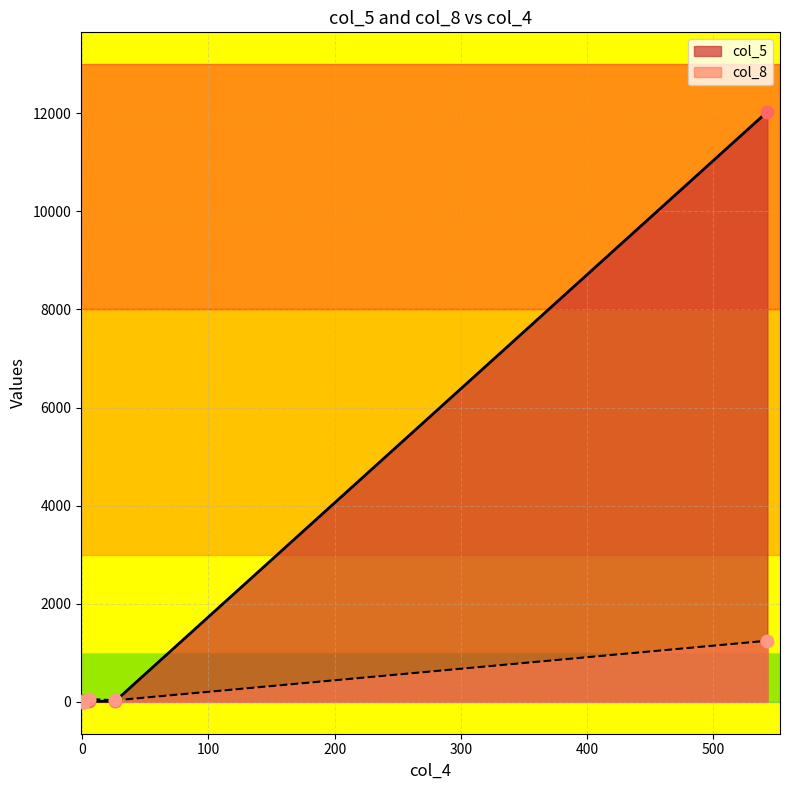

Is the value of col_8 at 0 greater than the value of col_5 at 26?

No